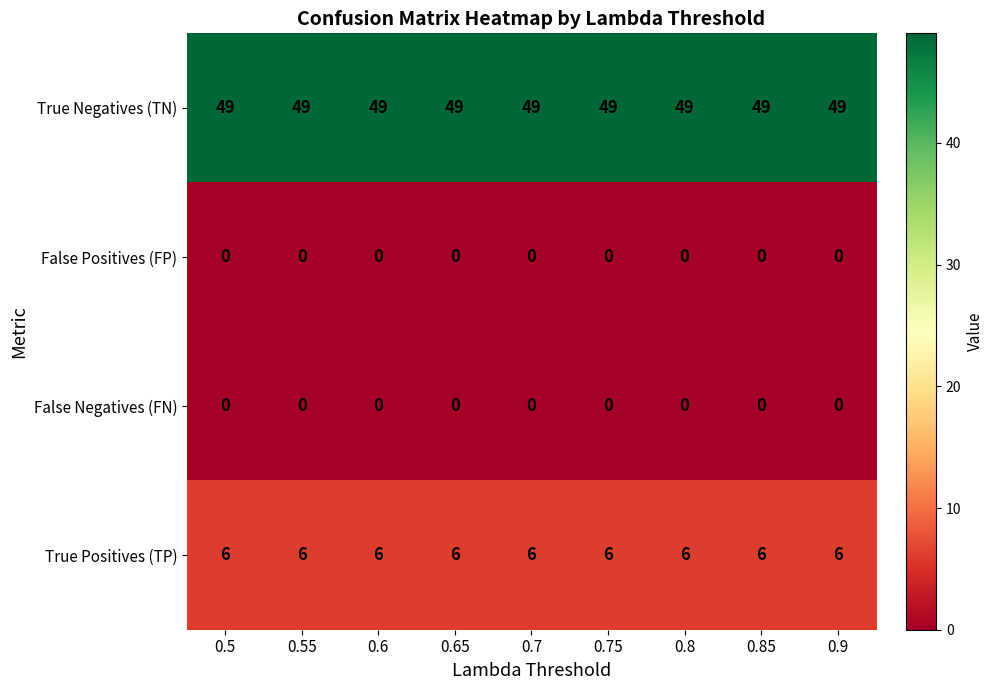

Read the True Negatives (TN) value at 0.9.

49